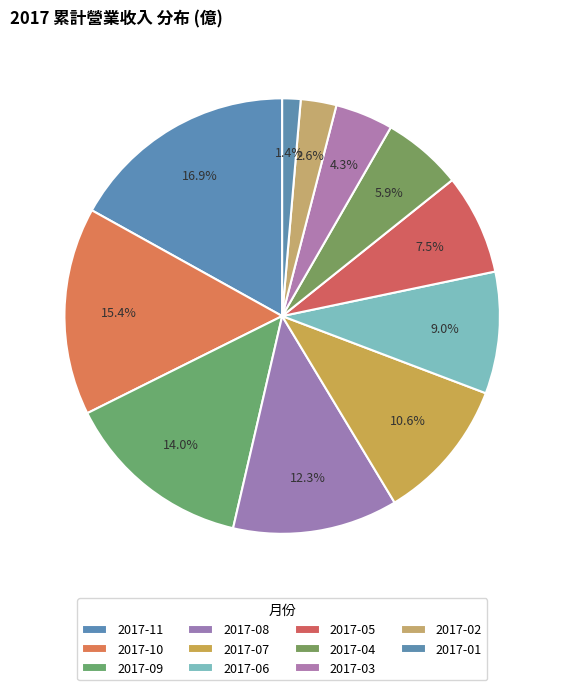

How much of the chart is everything except 2017-02?

97.4%